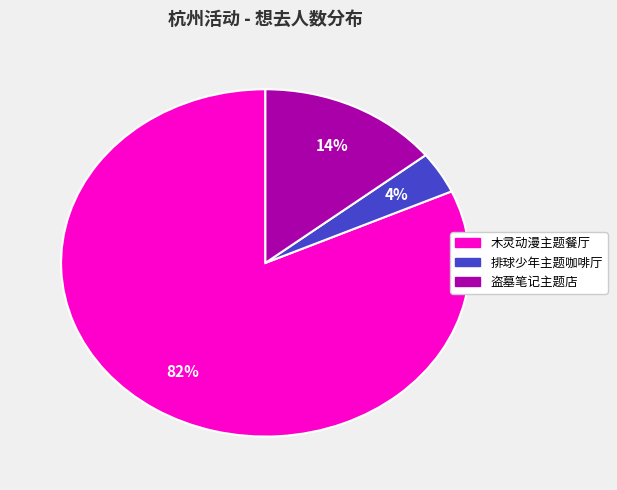

To the nearest percent, what is the difference between the largest and smallest slice percentages?

78%